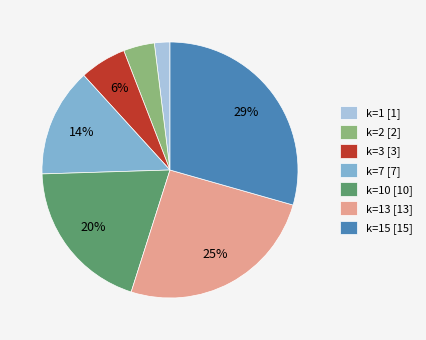

What percentage is the k=7 [7] slice, to the nearest percent?

14%